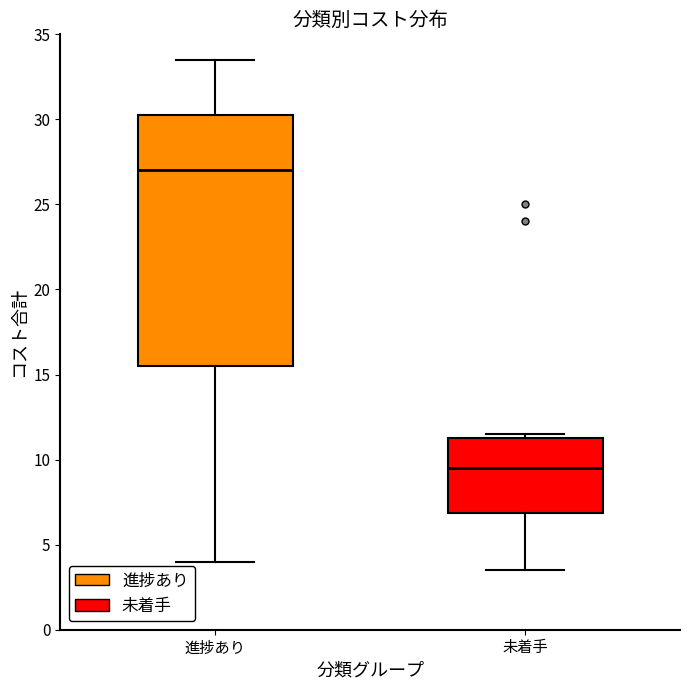

Comparing the boxes themselves (not the whiskers), which one is the tallest?

進捗あり